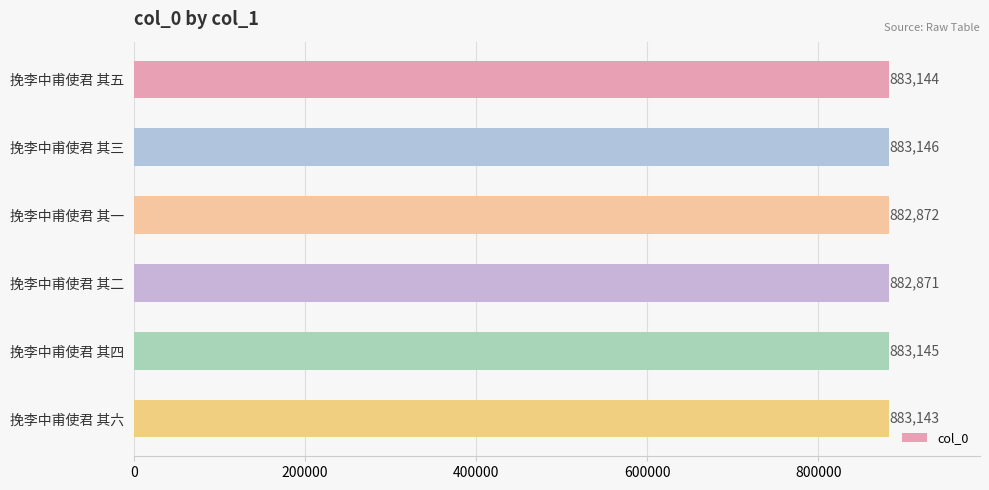

What is the difference between the maximum and minimum values?

275